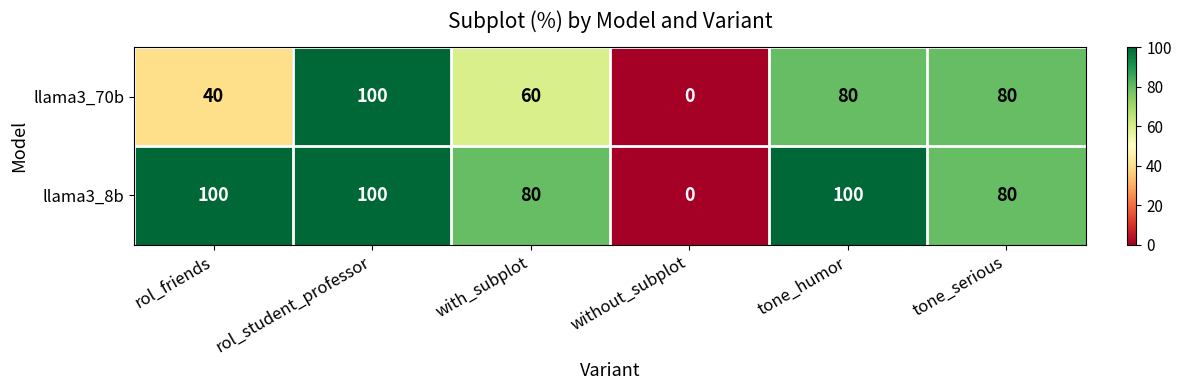

At how many categories does at least one series exceed 87?

3